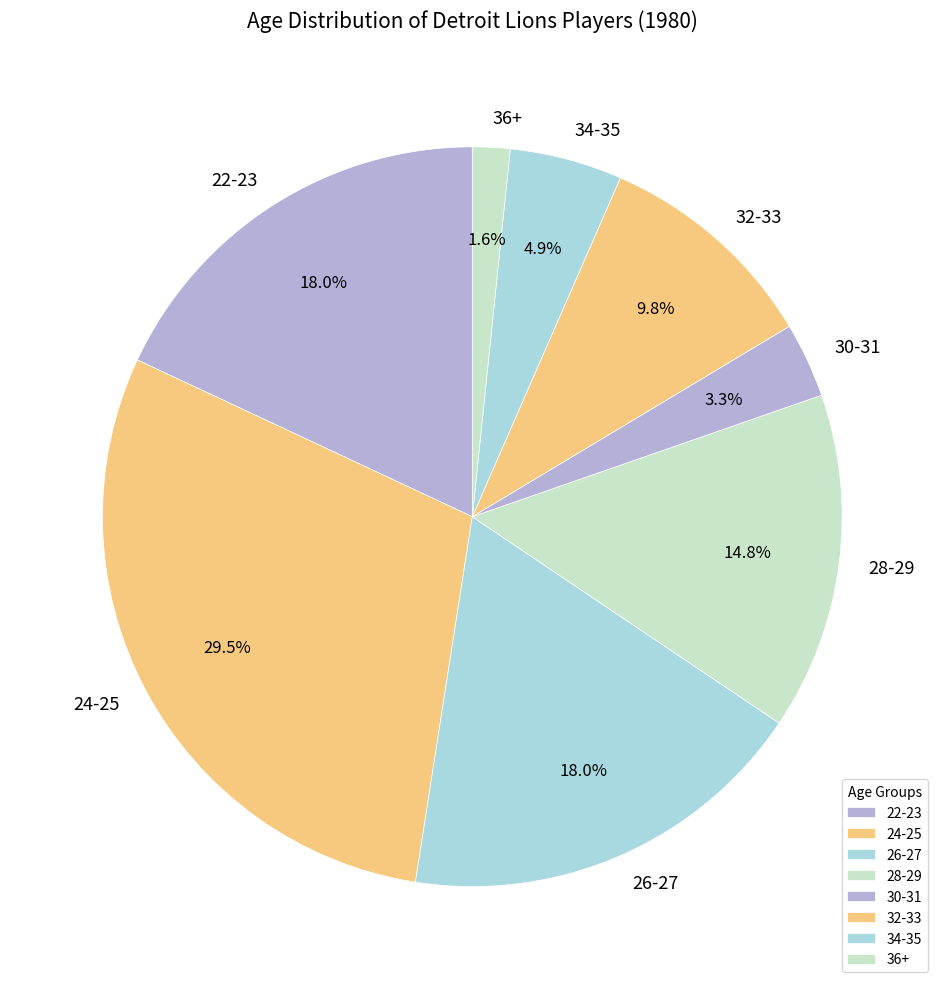

What percentage is NOT represented by 30-31?

96.7%